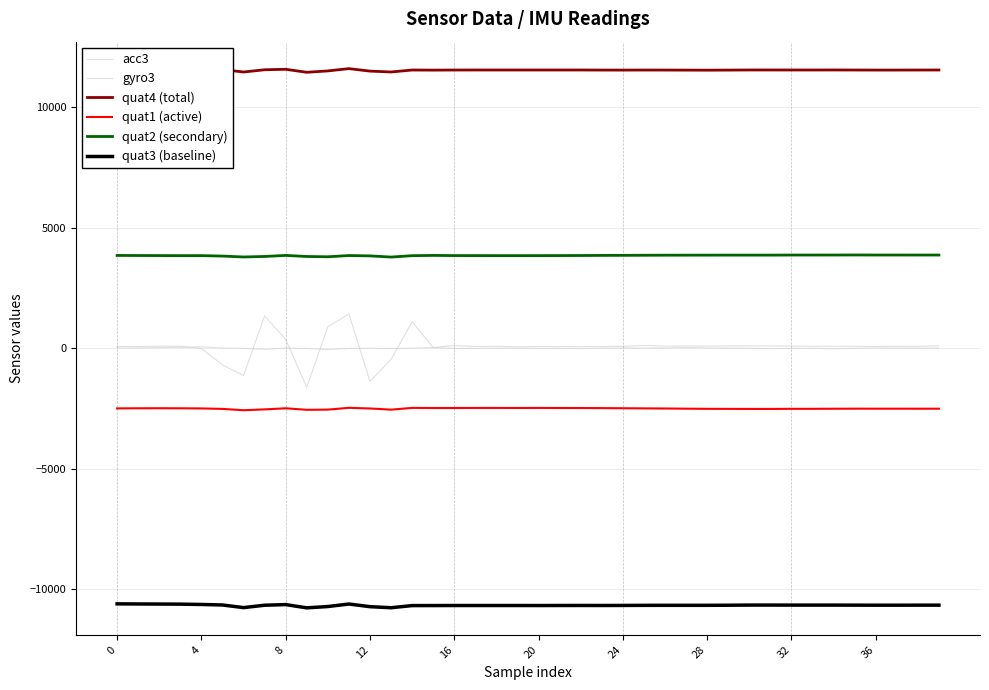

How many data points in quat1 (active) are above -2497?

19